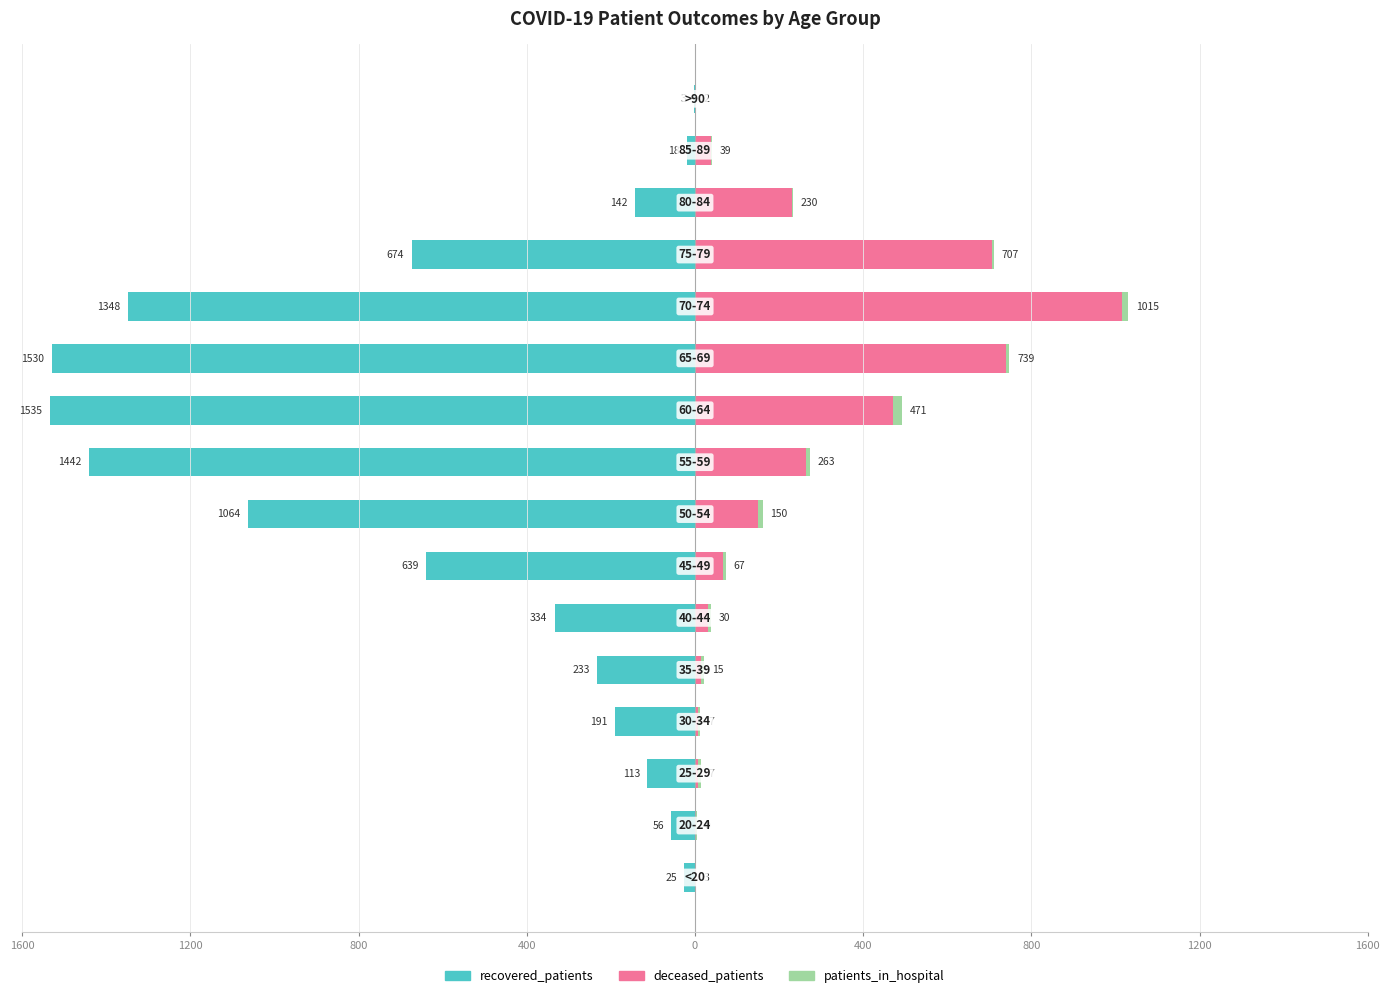

What is the difference between the maximum and minimum values in the recovered_patients series?

1532